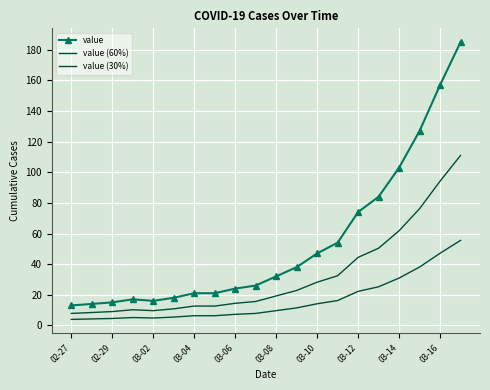

What is the difference between the second highest and second lowest values in the value (60%) series?

85.8